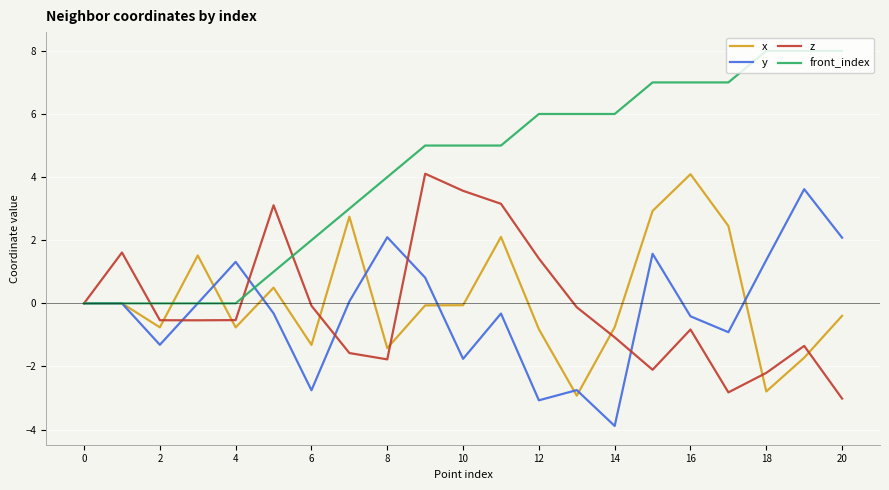

Count the number of data series in this chart.

4